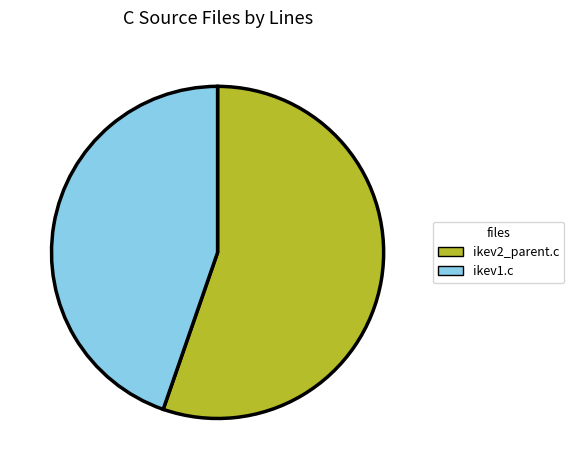

Do ikev1.c and ikev2_parent.c together represent more than half of the pie?

Yes